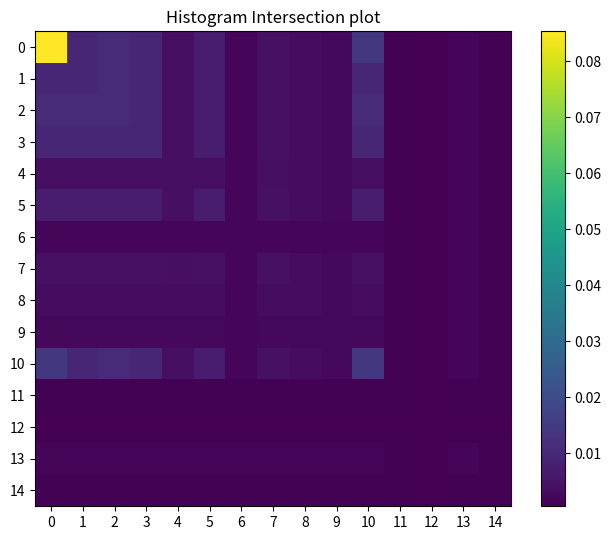

Reading left to right, what are all the values shown in this chart?

0: 0=0.1	1=0.0	2=0.0	3=0.0	4=0.0	5=0.0	6=0.0	7=0.0	8=0.0	9=0.0	10=0.0	11=0.0	12=0.0	13=0.0	14=0.0
1: 0=0.0	1=0.0	2=0.0	3=0.0	4=0.0	5=0.0	6=0.0	7=0.0	8=0.0	9=0.0	10=0.0	11=0.0	12=0.0	13=0.0	14=0.0
2: 0=0.0	1=0.0	2=0.0	3=0.0	4=0.0	5=0.0	6=0.0	7=0.0	8=0.0	9=0.0	10=0.0	11=0.0	12=0.0	13=0.0	14=0.0
3: 0=0.0	1=0.0	2=0.0	3=0.0	4=0.0	5=0.0	6=0.0	7=0.0	8=0.0	9=0.0	10=0.0	11=0.0	12=0.0	13=0.0	14=0.0
4: 0=0.0	1=0.0	2=0.0	3=0.0	4=0.0	5=0.0	6=0.0	7=0.0	8=0.0	9=0.0	10=0.0	11=0.0	12=0.0	13=0.0	14=0.0
5: 0=0.0	1=0.0	2=0.0	3=0.0	4=0.0	5=0.0	6=0.0	7=0.0	8=0.0	9=0.0	10=0.0	11=0.0	12=0.0	13=0.0	14=0.0
6: 0=0.0	1=0.0	2=0.0	3=0.0	4=0.0	5=0.0	6=0.0	7=0.0	8=0.0	9=0.0	10=0.0	11=0.0	12=0.0	13=0.0	14=0.0
7: 0=0.0	1=0.0	2=0.0	3=0.0	4=0.0	5=0.0	6=0.0	7=0.0	8=0.0	9=0.0	10=0.0	11=0.0	12=0.0	13=0.0	14=0.0
8: 0=0.0	1=0.0	2=0.0	3=0.0	4=0.0	5=0.0	6=0.0	7=0.0	8=0.0	9=0.0	10=0.0	11=0.0	12=0.0	13=0.0	14=0.0
9: 0=0.0	1=0.0	2=0.0	3=0.0	4=0.0	5=0.0	6=0.0	7=0.0	8=0.0	9=0.0	10=0.0	11=0.0	12=0.0	13=0.0	14=0.0
10: 0=0.0	1=0.0	2=0.0	3=0.0	4=0.0	5=0.0	6=0.0	7=0.0	8=0.0	9=0.0	10=0.0	11=0.0	12=0.0	13=0.0	14=0.0
11: 0=0.0	1=0.0	2=0.0	3=0.0	4=0.0	5=0.0	6=0.0	7=0.0	8=0.0	9=0.0	10=0.0	11=0.0	12=0.0	13=0.0	14=0.0
12: 0=0.0	1=0.0	2=0.0	3=0.0	4=0.0	5=0.0	6=0.0	7=0.0	8=0.0	9=0.0	10=0.0	11=0.0	12=0.0	13=0.0	14=0.0
13: 0=0.0	1=0.0	2=0.0	3=0.0	4=0.0	5=0.0	6=0.0	7=0.0	8=0.0	9=0.0	10=0.0	11=0.0	12=0.0	13=0.0	14=0.0
14: 0=0.0	1=0.0	2=0.0	3=0.0	4=0.0	5=0.0	6=0.0	7=0.0	8=0.0	9=0.0	10=0.0	11=0.0	12=0.0	13=0.0	14=0.0